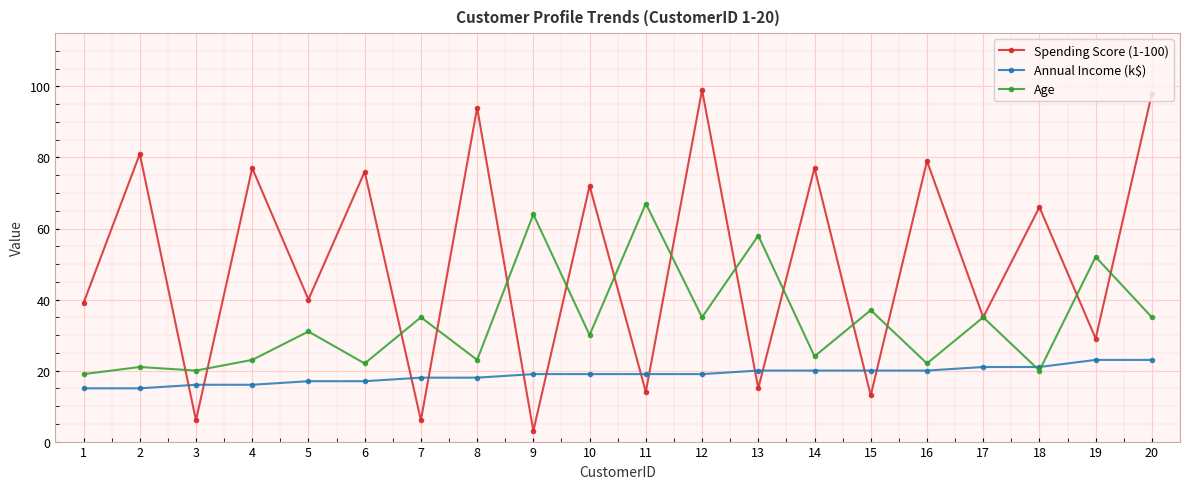

Between 11 and 17, which series saw the biggest shift?

Age